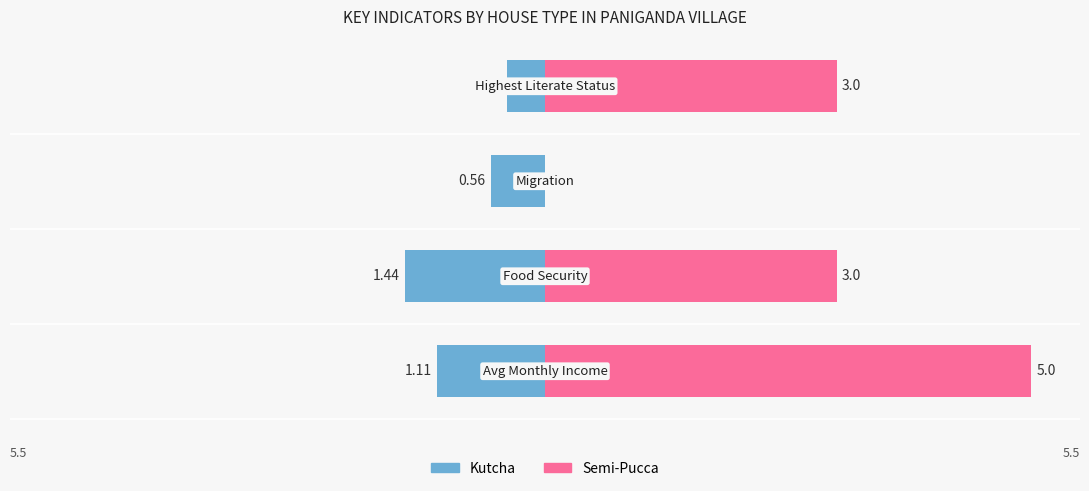

Between 0 and 1, which series saw the biggest shift?

Semi-Pucca